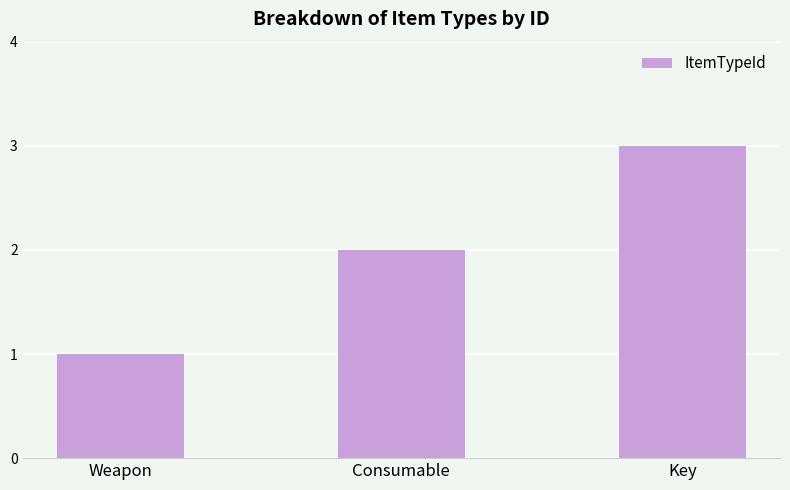

Reading left to right, transcribe all the data shown in this chart.

Weapon=1	Consumable=2	Key=3